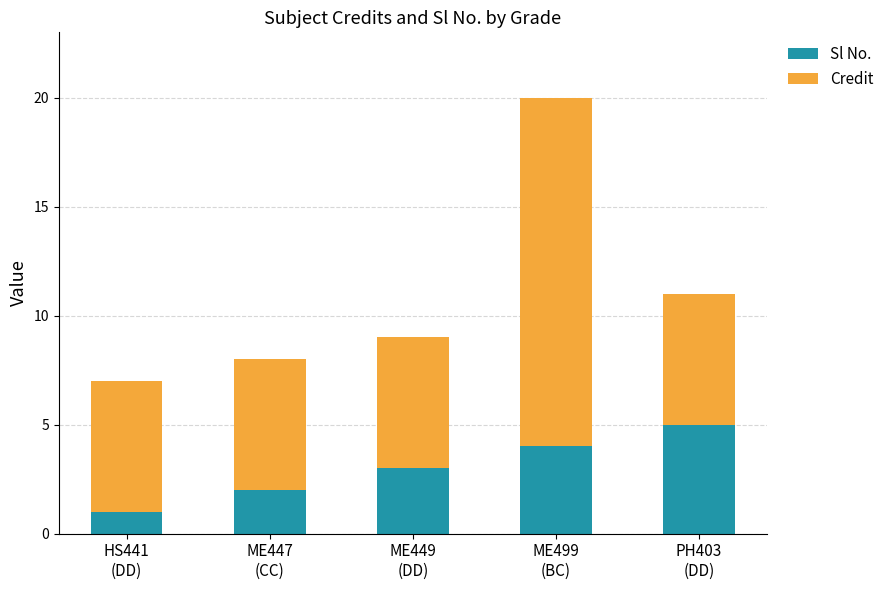

How many data points does each series have?

5